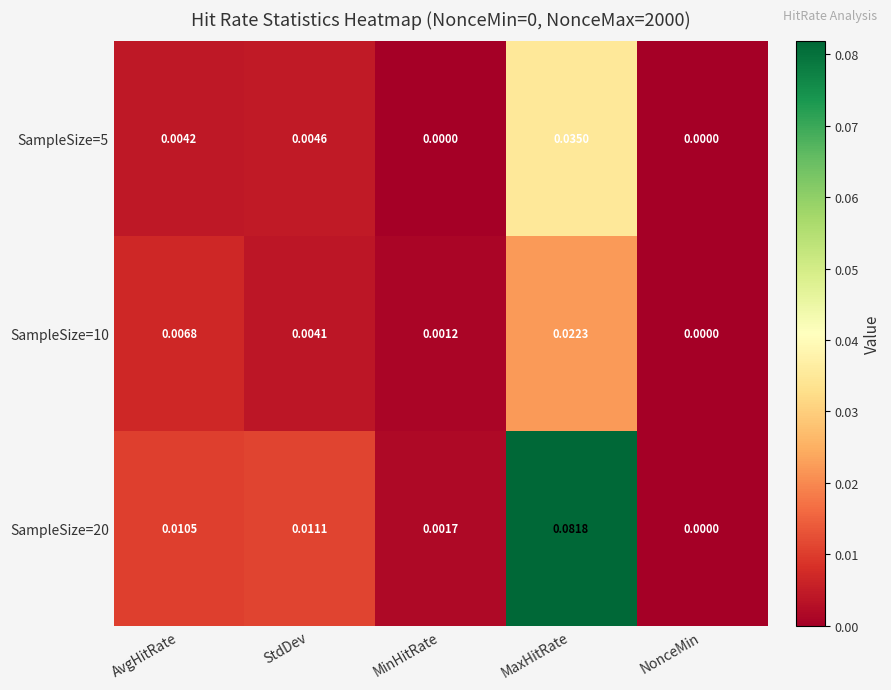

Where is SampleSize=10 nearest to the value 0?

NonceMin